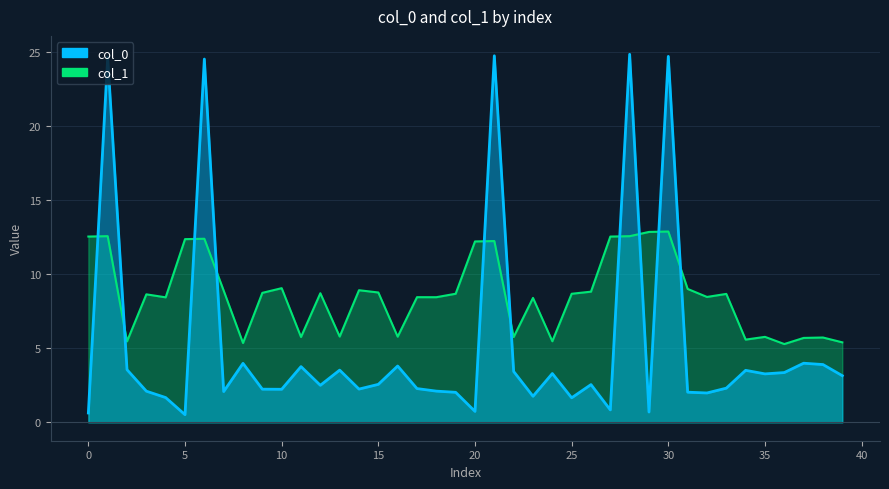

What are all the series names shown in the legend?

col_0, col_1